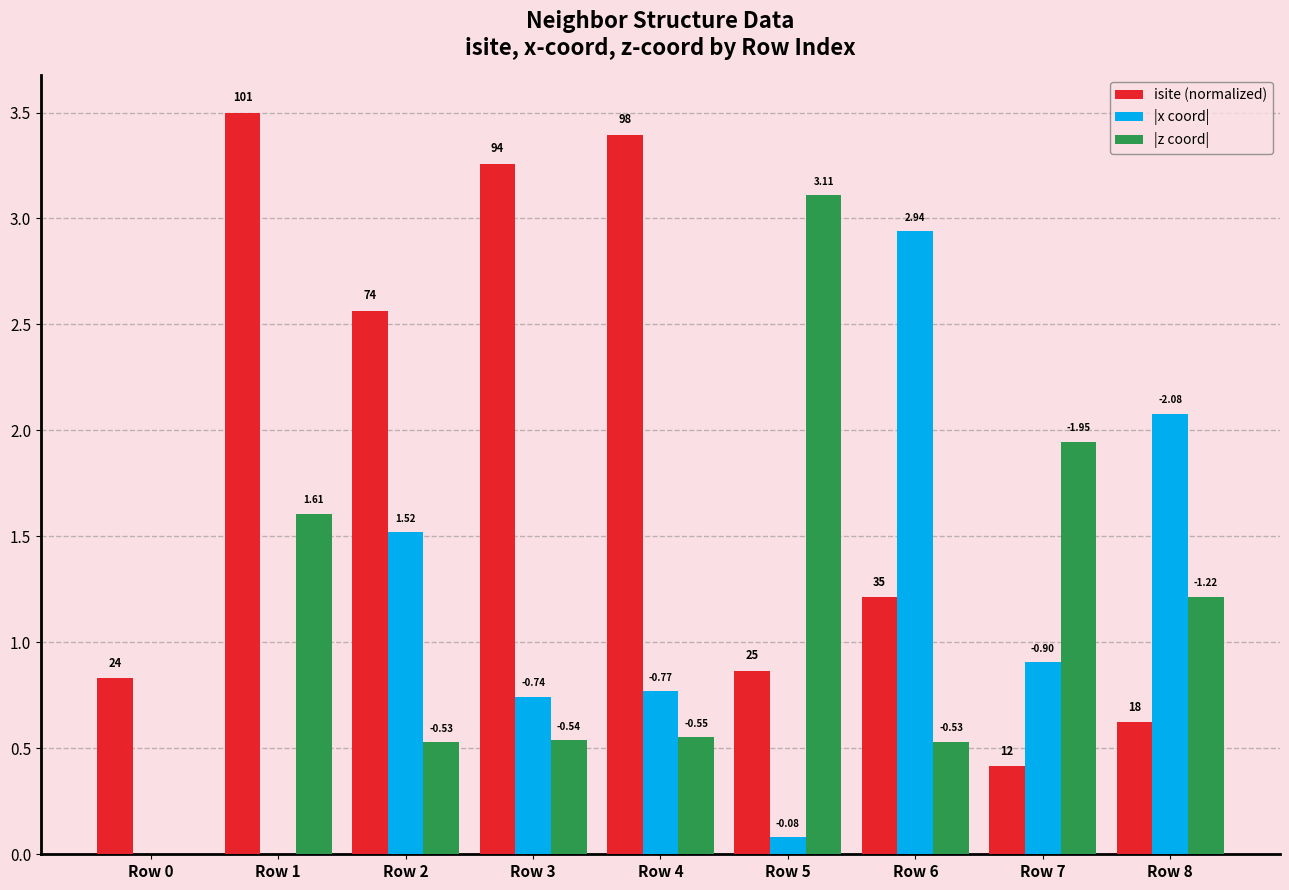

What is the approximate value of |z coord| at Row 2?

0.5